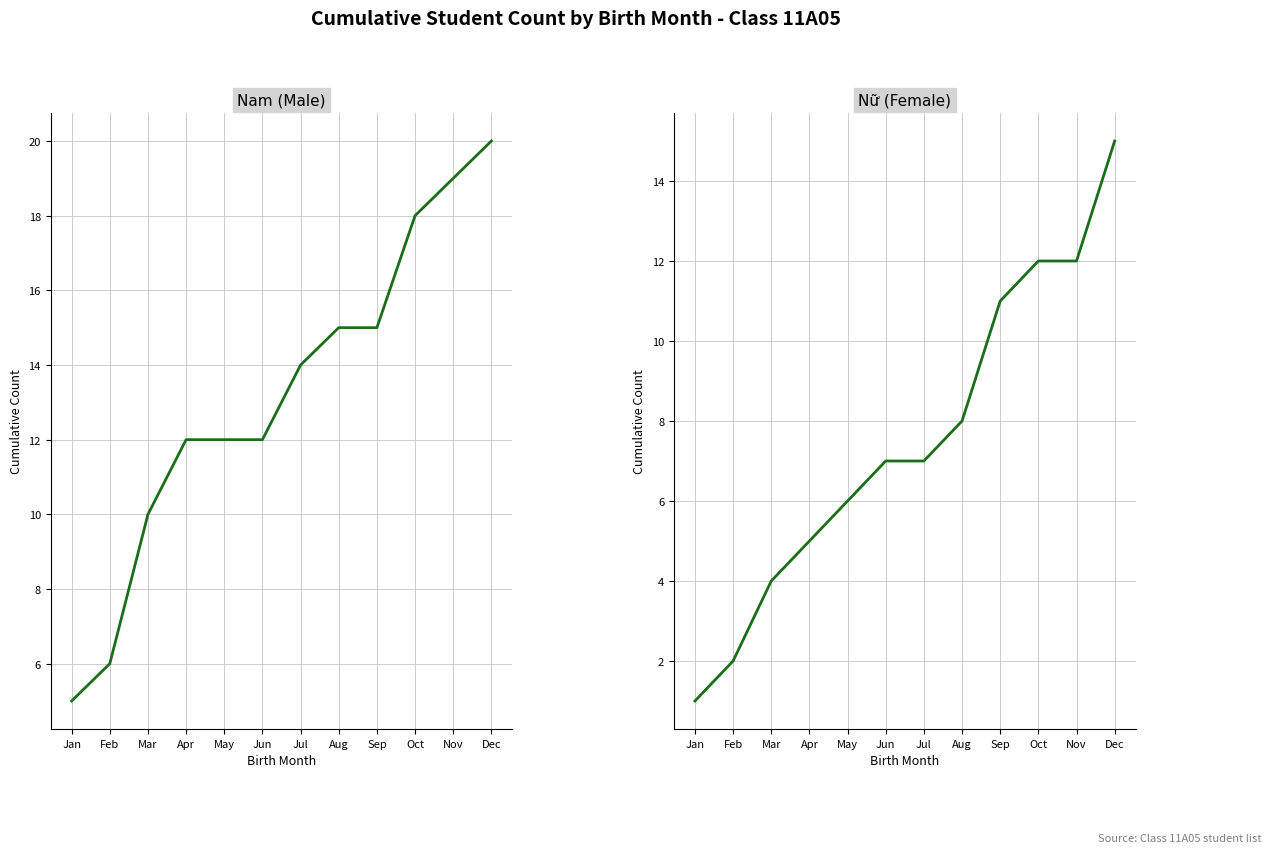

List the series in order of their peak value, lowest first.

Nữ, Nam